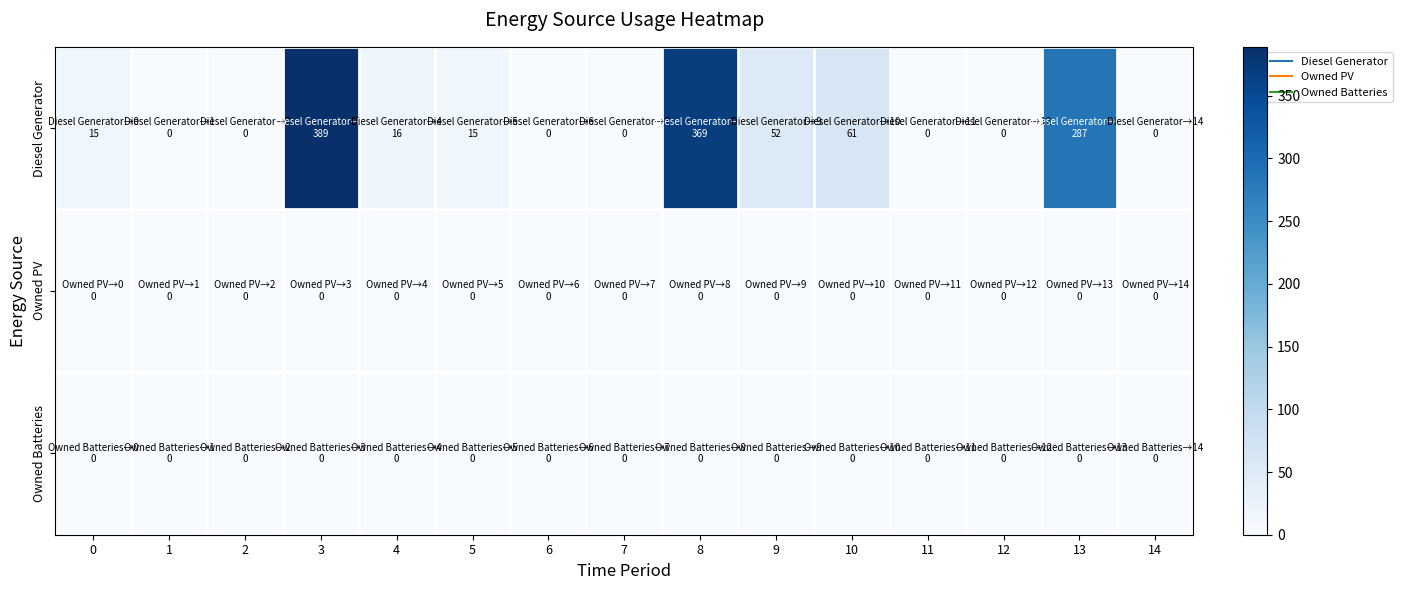

At which category is the sum across all series the highest?

3